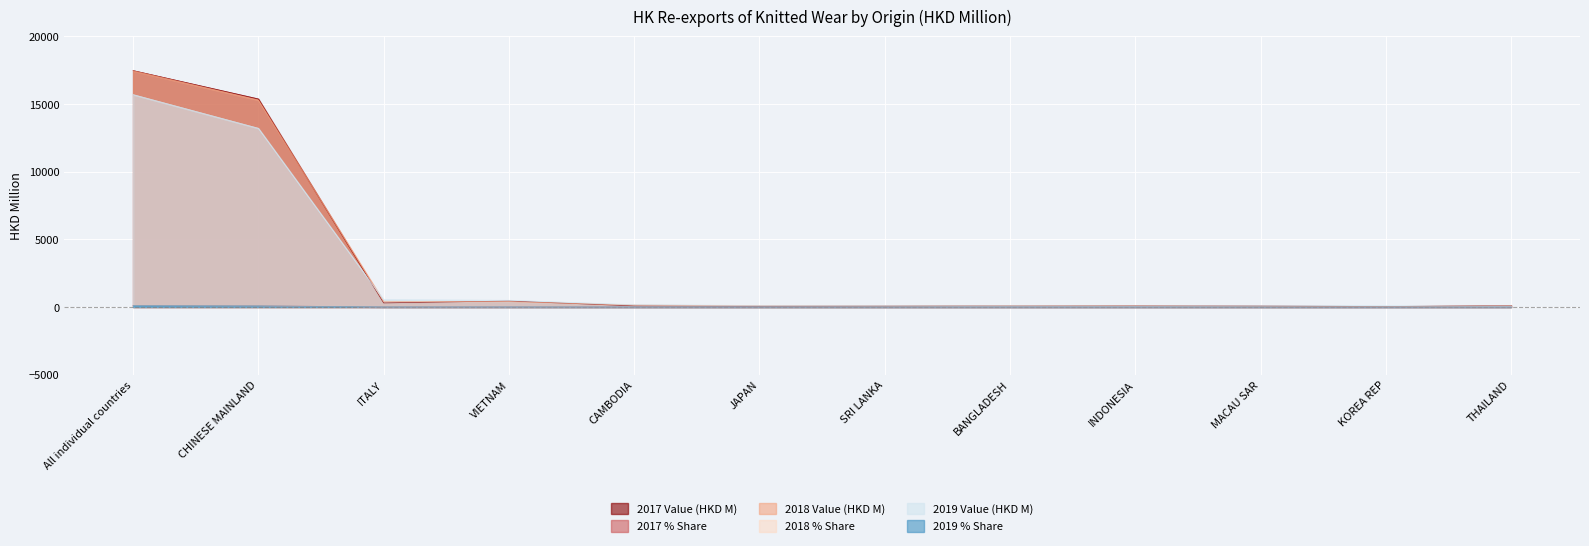

Reading left to right, list all the values displayed in this chart.

2017 Value (HKD M): 17477.6	15382.6	302.1	443.0	80.4	64.2	76.4	111.8	119.4	84.3	34.5	118.2
2017 % Share: 100.0	88.0	1.7	2.5	0.5	0.4	0.4	0.6	0.7	0.5	0.2	0.7
2018 Value (HKD M): 17455.7	15300.1	422.7	397.0	146.8	91.8	76.1	91.2	90.5	63.4	42.5	83.9
2018 % Share: 100.0	87.7	2.4	2.3	0.8	0.5	0.4	0.5	0.5	0.4	0.2	0.5
2019 Value (HKD M): 15702.2	13213.7	535.8	497.3	166.4	111.0	111.1	99.6	85.9	113.8	84.9	79.0
2019 % Share: 100.0	84.2	3.4	3.2	1.1	0.7	0.7	0.6	0.5	0.7	0.5	0.5